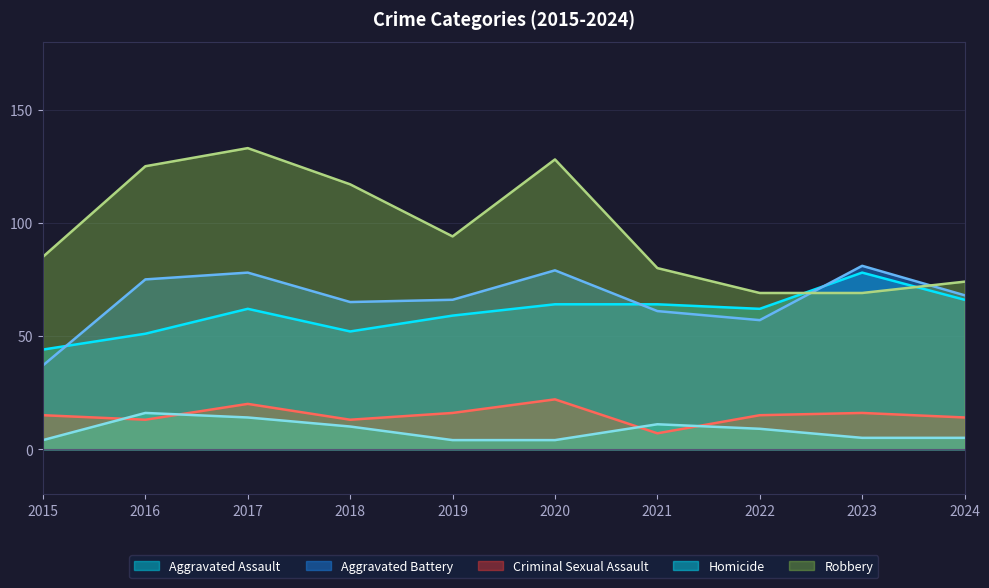

The Homicide series shows 22 at 2016. True or false?

False